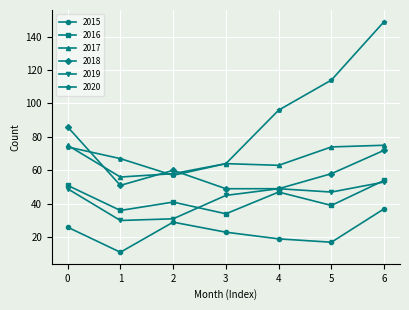

Does the chart display data point markers on the line(s)?

Yes